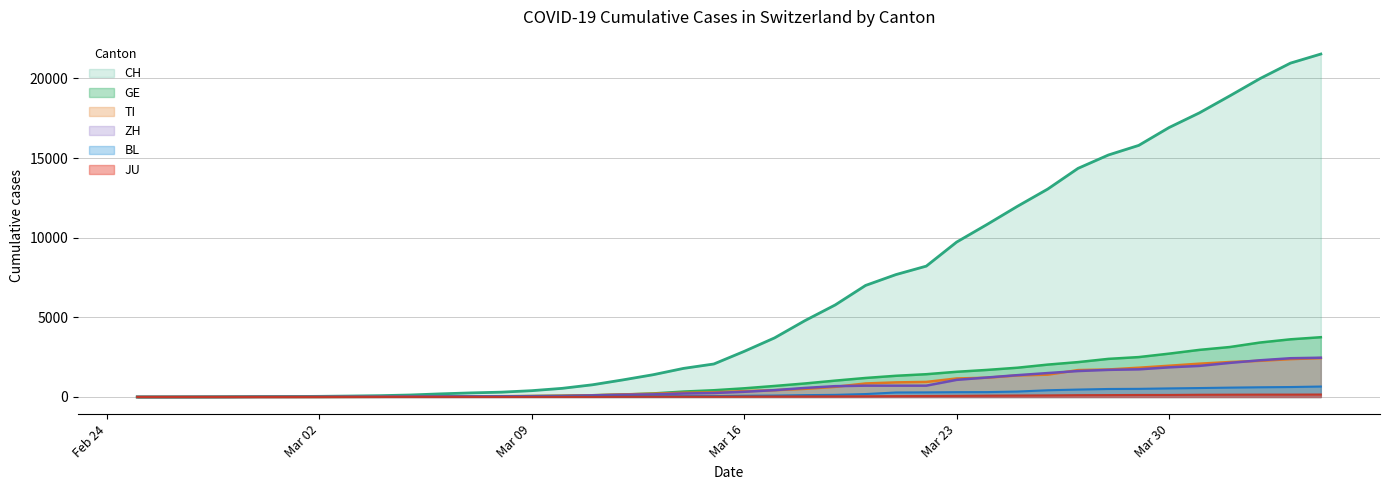

Which series has the largest total across all categories?

CH